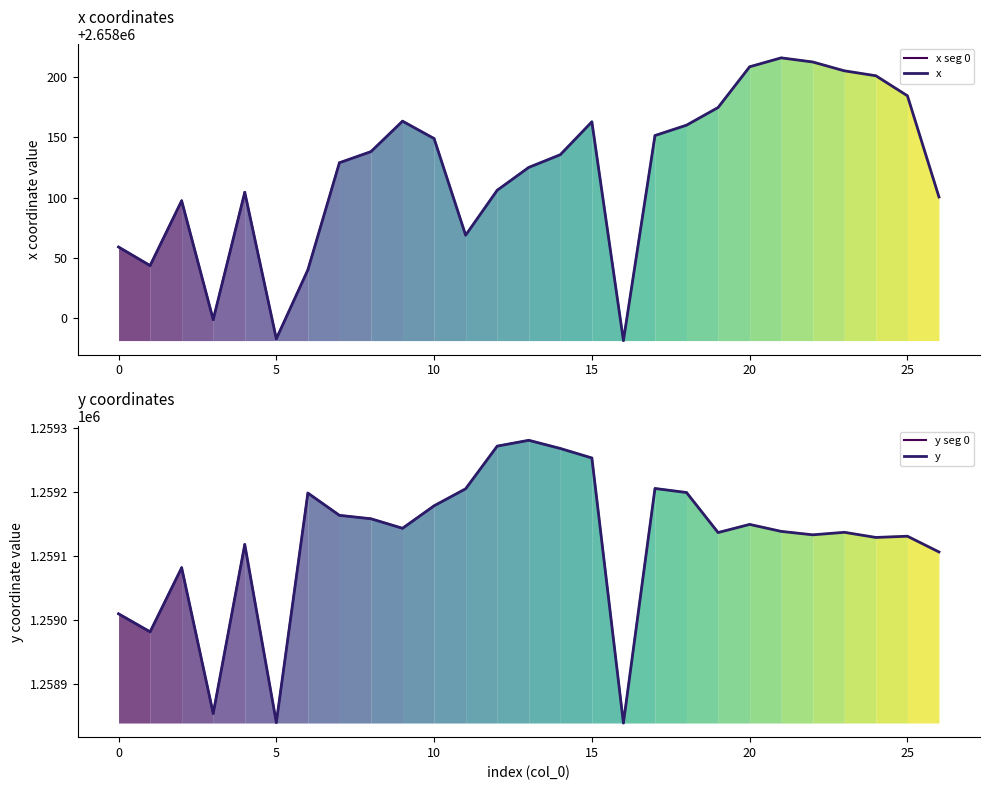

At which category does y reach its first local valley?

1